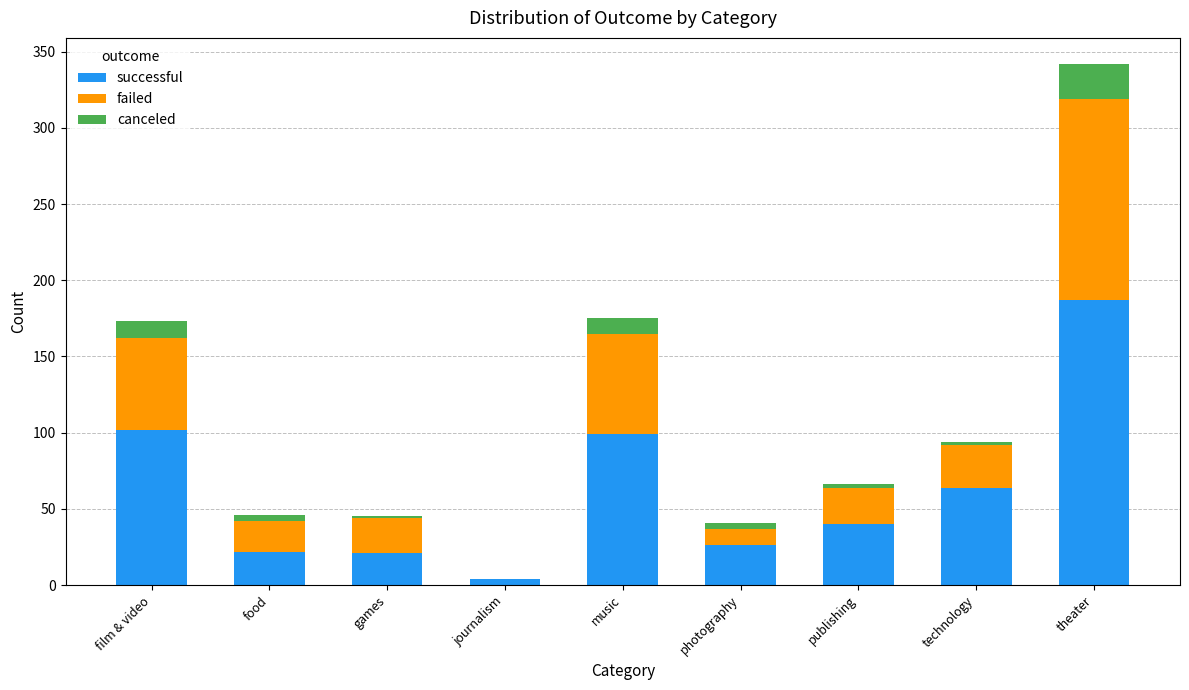

What is the sum of all successful values?

565